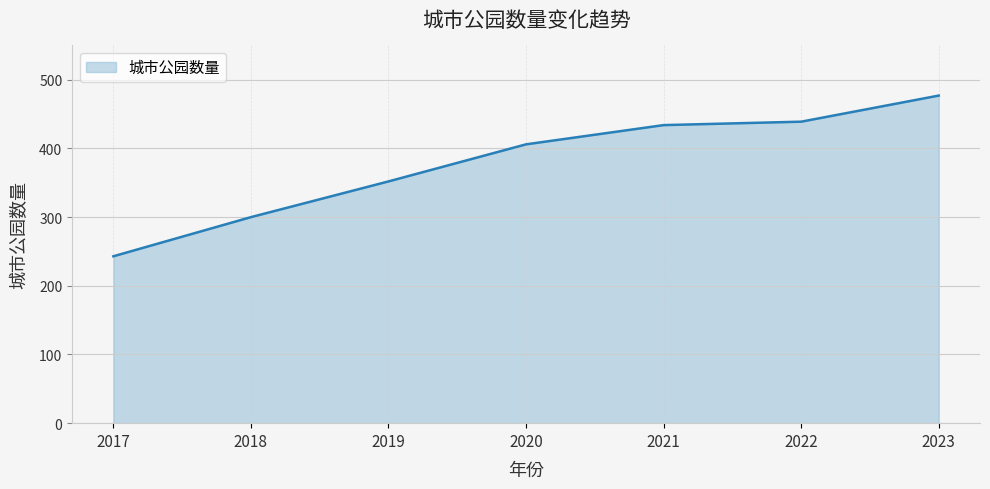

Which label corresponds to the largest value in the chart?

2023